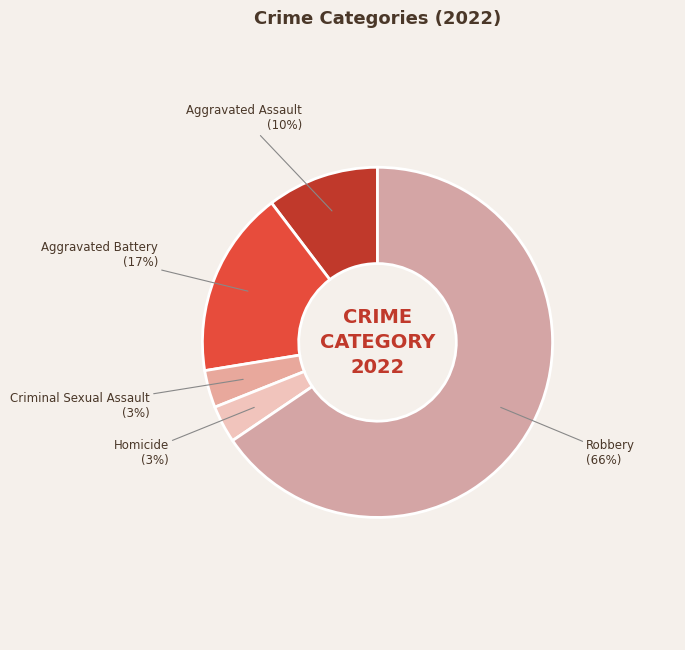

Count the number of slices in the pie.

5